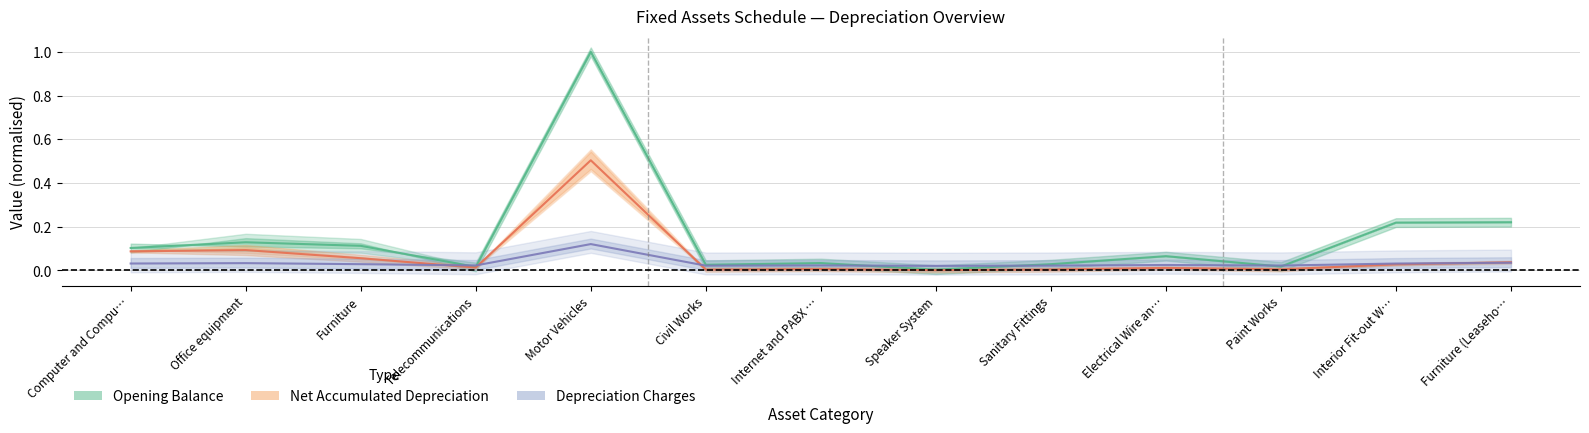

At which category does Opening Balance reach its first local valley?

Telecommunications